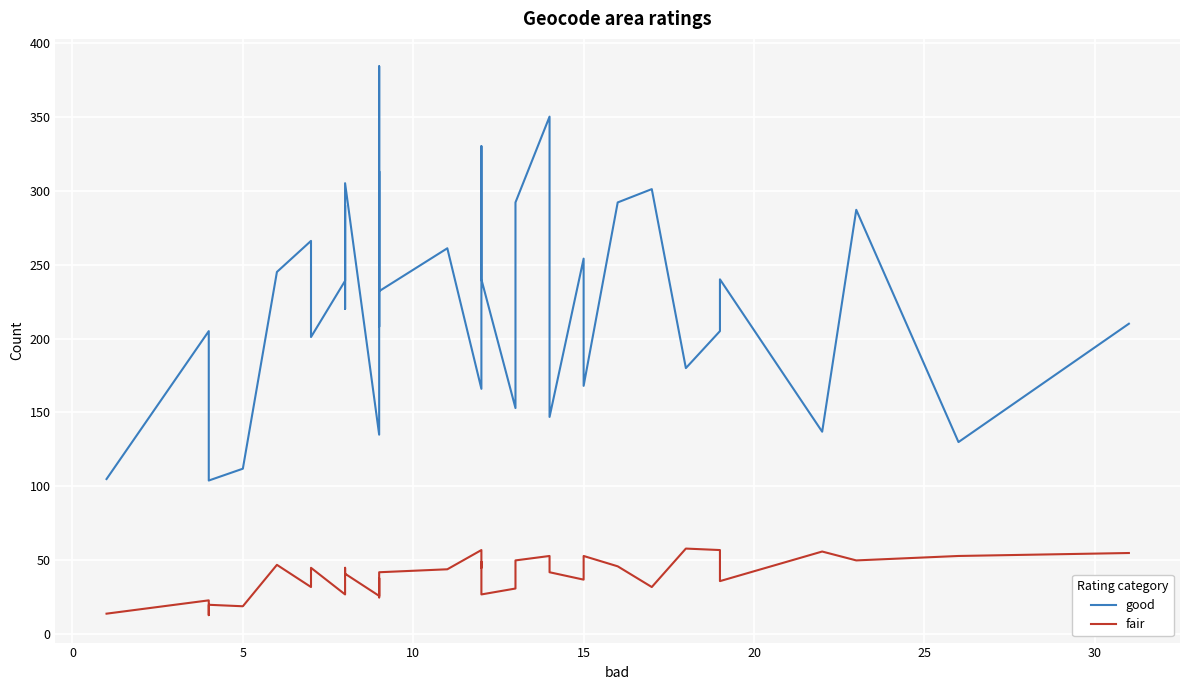

Is this an area chart (filled region under the line)?

No